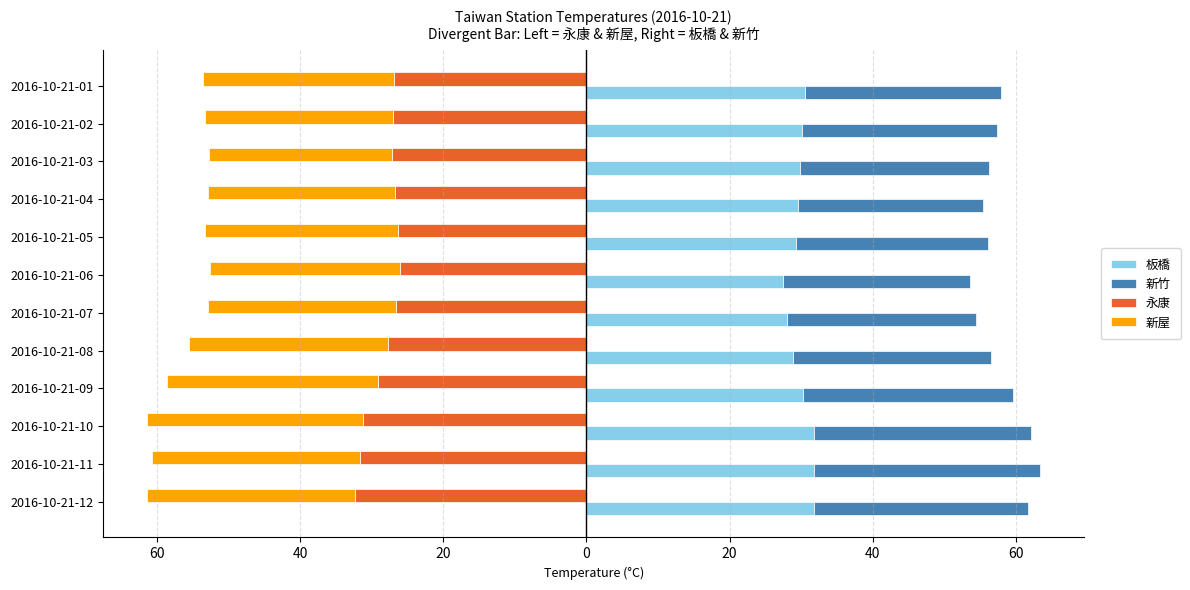

Which series has the largest range (max minus min)?

永康